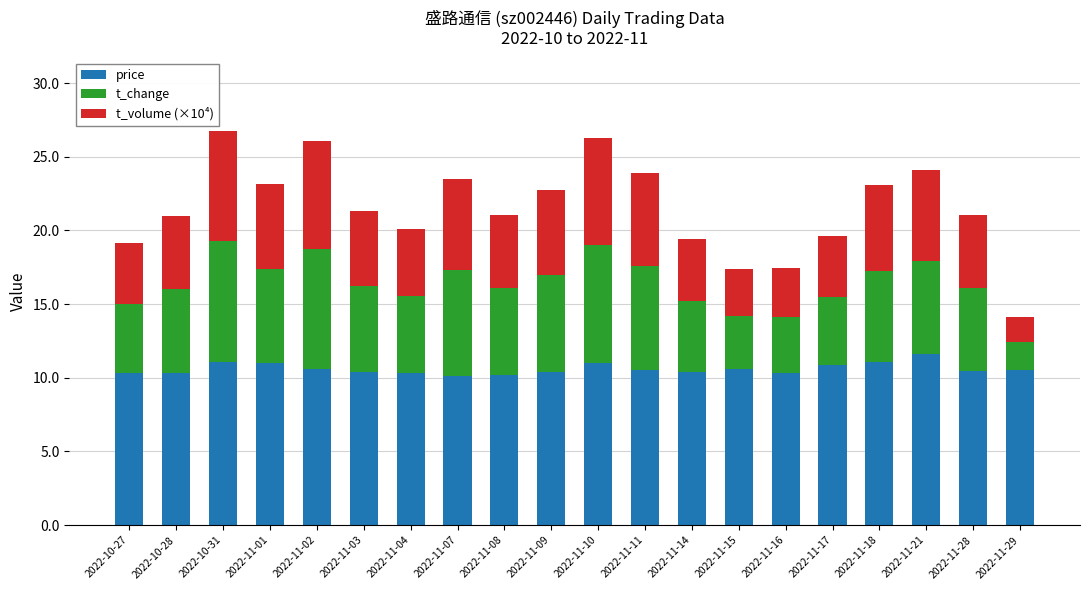

What are all the series names shown in the legend?

price, t_change, t_volume (×10⁴)